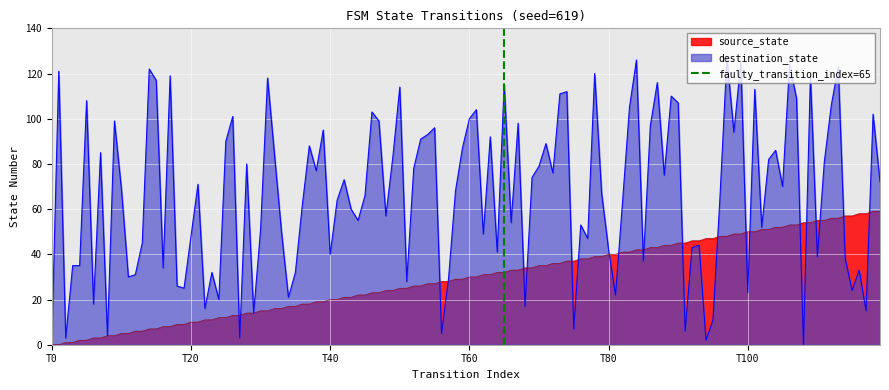

What is the highest value of the destination_state series?

127